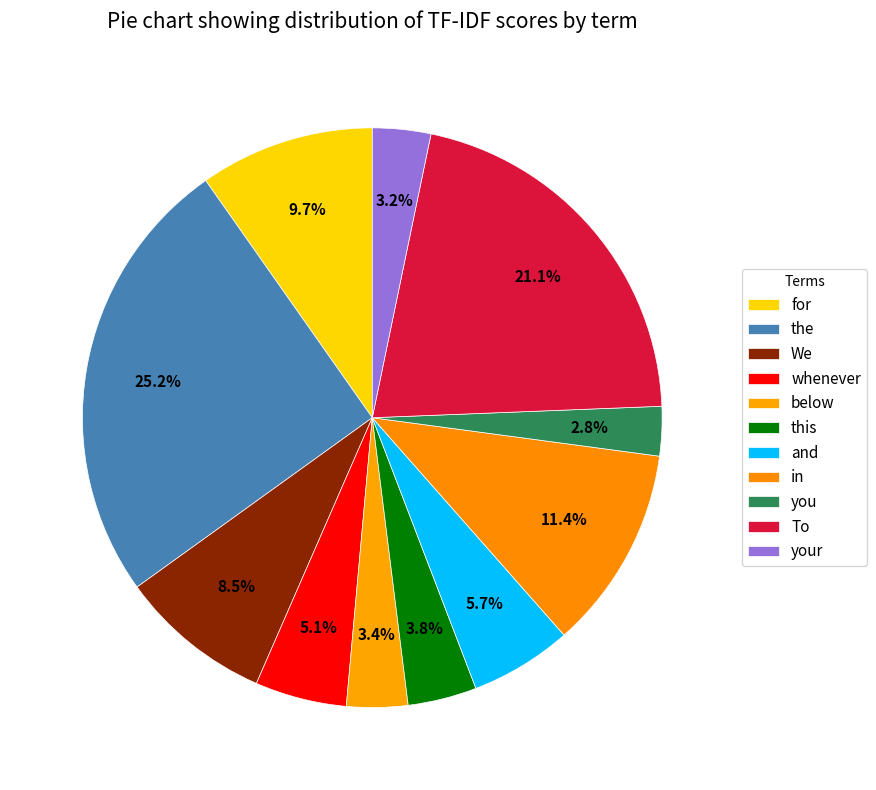

Rank the categories by value from highest to lowest.

the, To, in, for, We, and, whenever, this, below, your, you